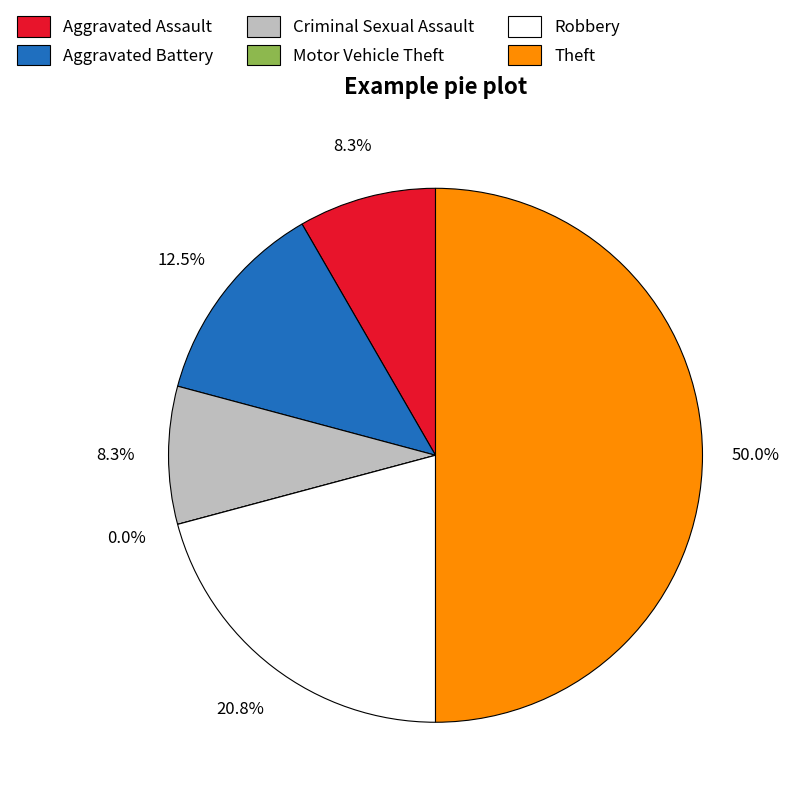

Which slice is the smallest?

Motor Vehicle Theft